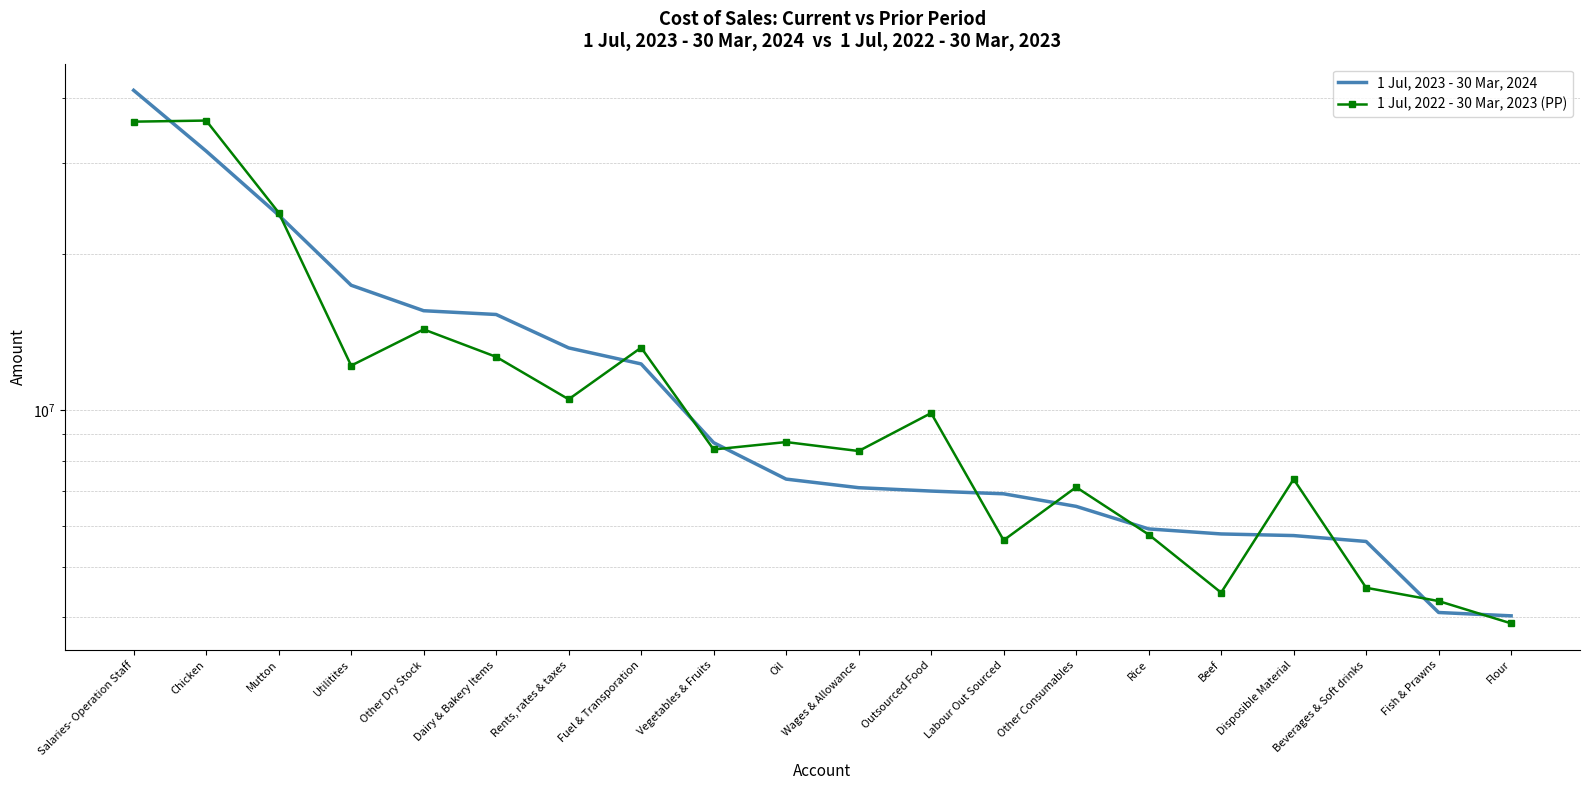

Reading left to right, transcribe all the data shown in this chart.

1 Jul, 2023 - 30 Mar, 2024: Salaries- Operation Staff=41346905.0	Chicken=31584301.0	Mutton=23775608.0	Utilitites=17422851.8	Other Dry Stock=15561741.0	Dairy & Bakery Items=15304457.0	Rents, rates & taxes=13197737.0	Fuel & Transporation=12291882.0	Vegetables & Fruits=8669529.0	Oil=7376256.0	Wages & Allowance=7100965.0	Outsourced Food=6995449.0	Labour Out Sourced=6910950.0	Other Consumables=6536746.6	Rice=5914882.0	Beef=5784255.0	Disposible Material=5742937.0	Beverages & Soft drinks=5594702.0	Fish & Prawns=4083157.0	Flour=4023287.0
1 Jul, 2022 - 30 Mar, 2023 (PP): Salaries- Operation Staff=35983987.3	Chicken=36158003.3	Mutton=24046624.0	Utilitites=12200143.0	Other Dry Stock=14325630.8	Dairy & Bakery Items=12683930.7	Rents, rates & taxes=10508556.0	Fuel & Transporation=13212231.3	Vegetables & Fruits=8412028.0	Oil=8693172.8	Wages & Allowance=8354416.0	Outsourced Food=9884767.0	Labour Out Sourced=5625265.0	Other Consumables=7117116.0	Rice=5769558.0	Beef=4459168.0	Disposible Material=7373230.0	Beverages & Soft drinks=4556449.7	Fish & Prawns=4295326.0	Flour=3890931.0